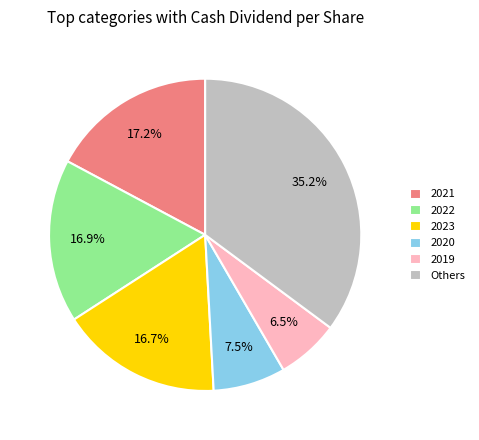

Is there a majority slice in this chart?

No